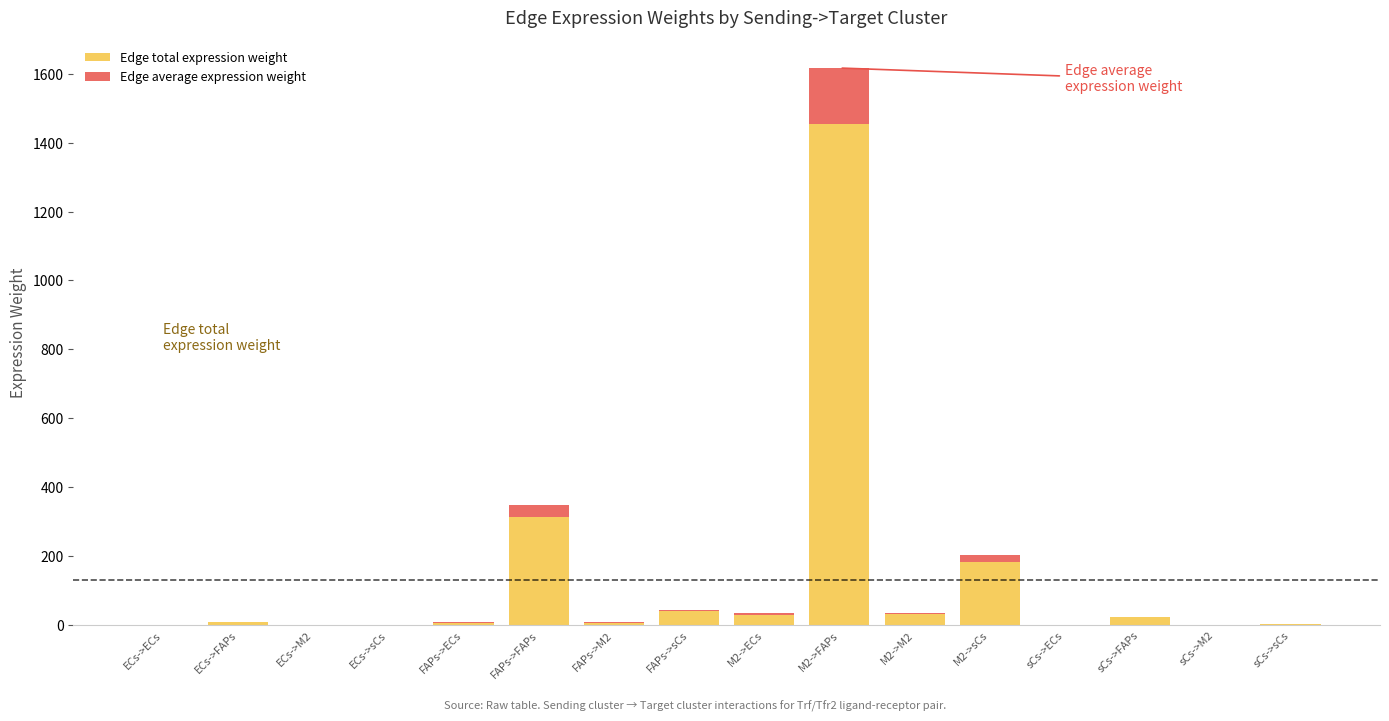

At which category is the sum across all series the highest?

M2->FAPs